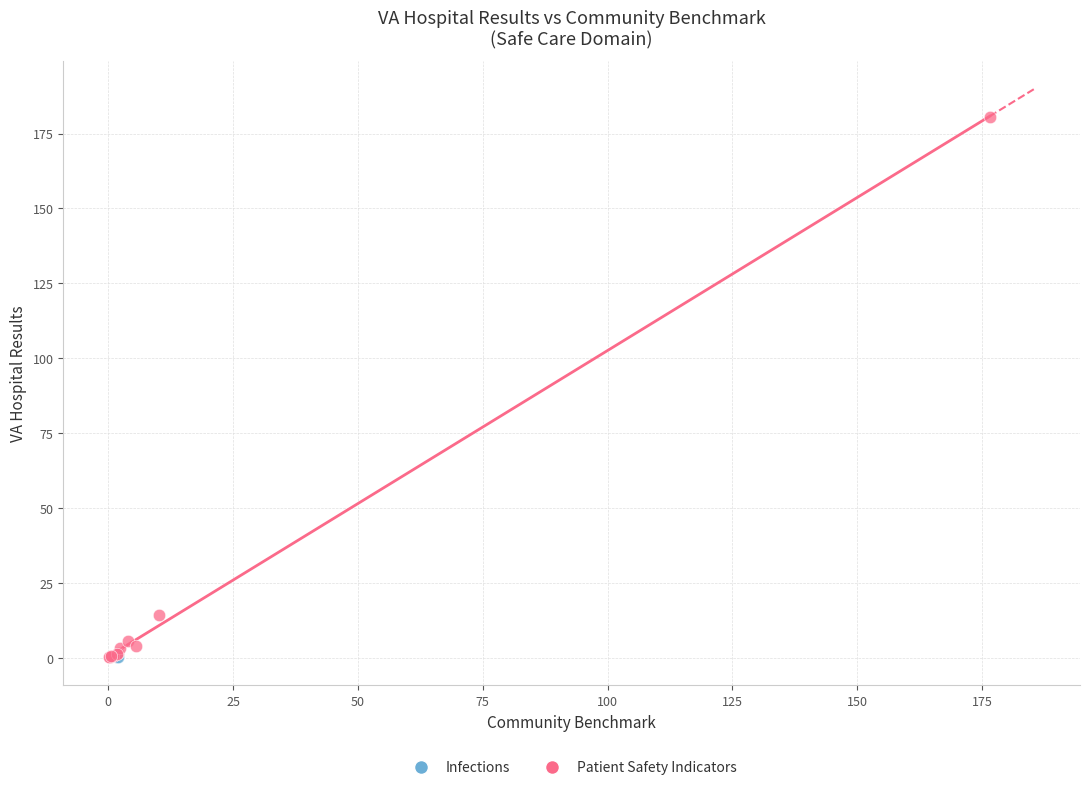

What are all the series names shown in the legend?

Infections, Patient Safety Indicators